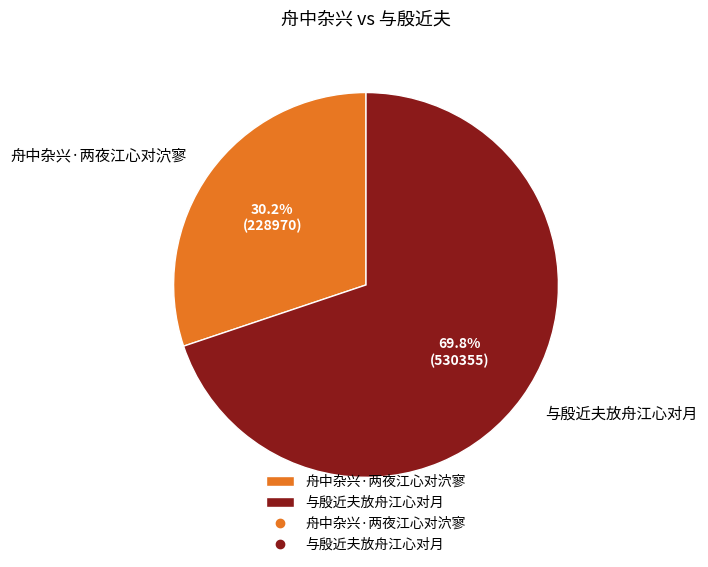

To the nearest percent, what percentage of the pie is 舟中杂兴·两夜江心对泬寥?

30%